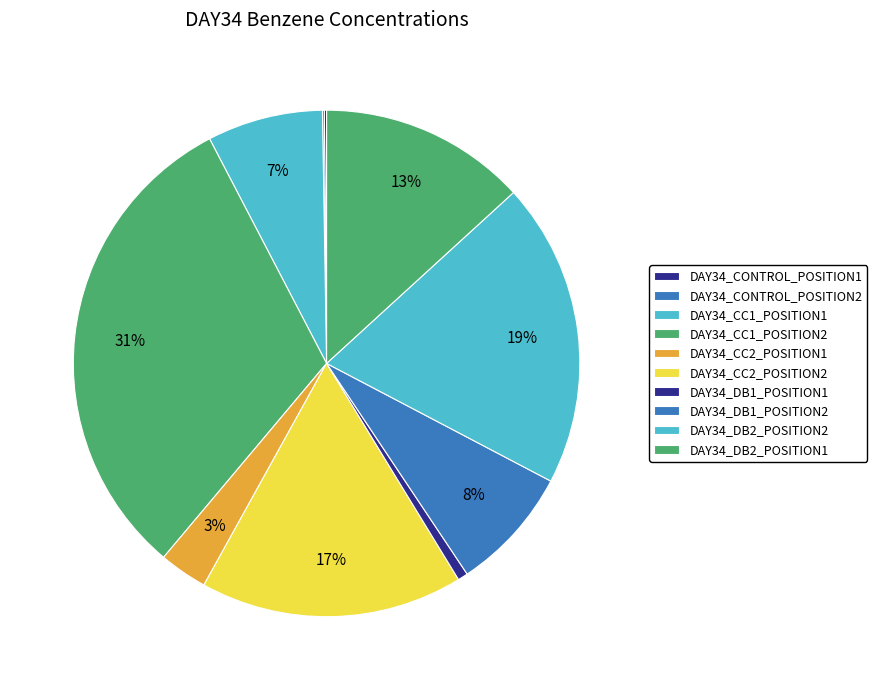

How many slices are in this pie chart?

10